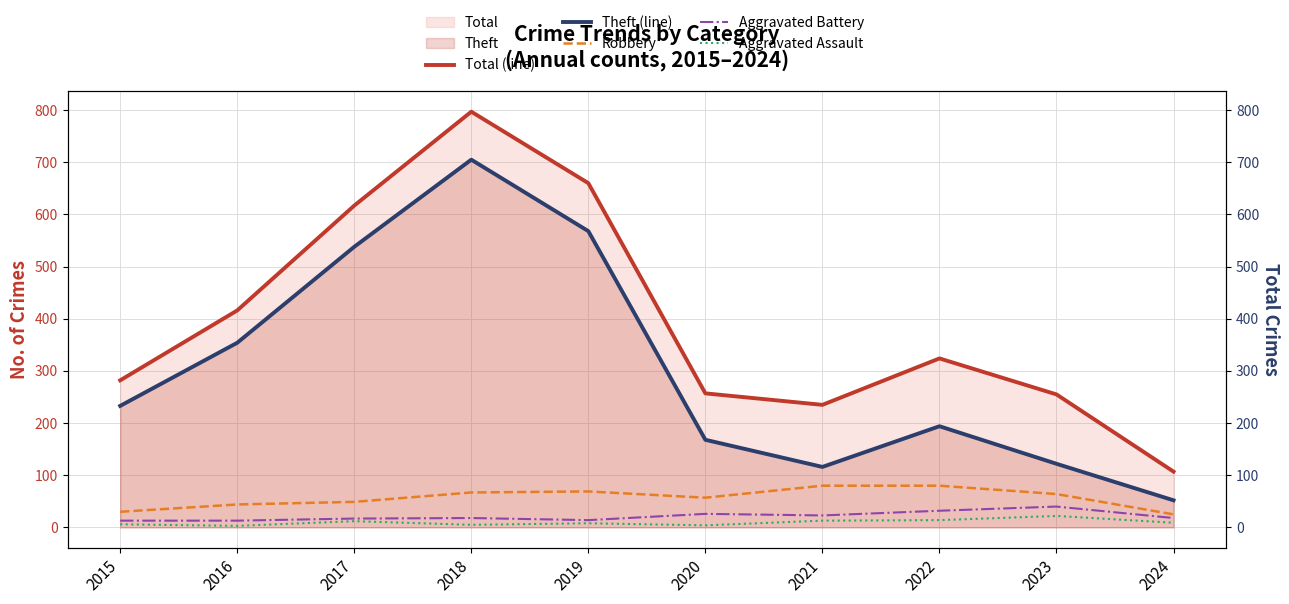

How many series are shown in this chart?

5